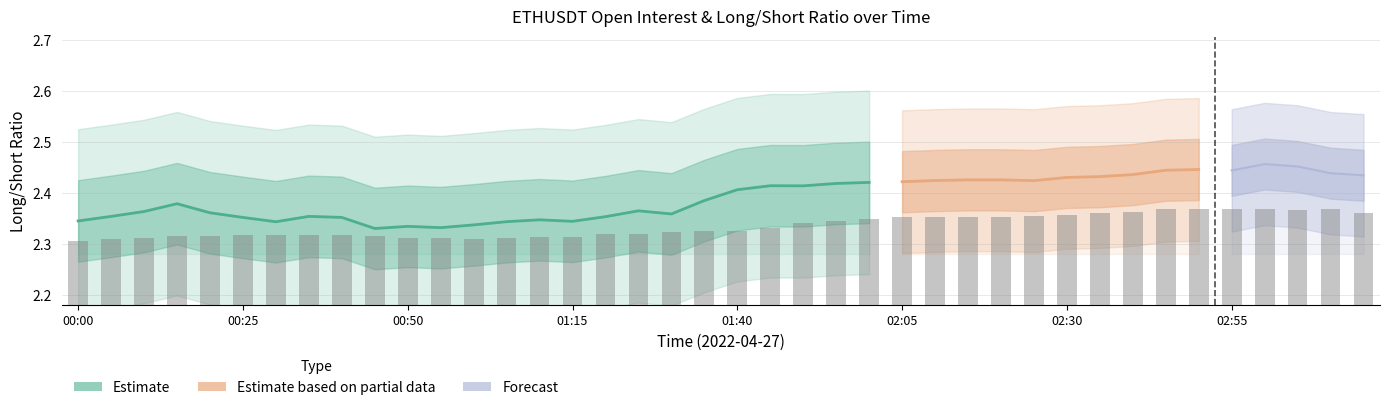

What is the label of the 11th bar from the left?

00:50